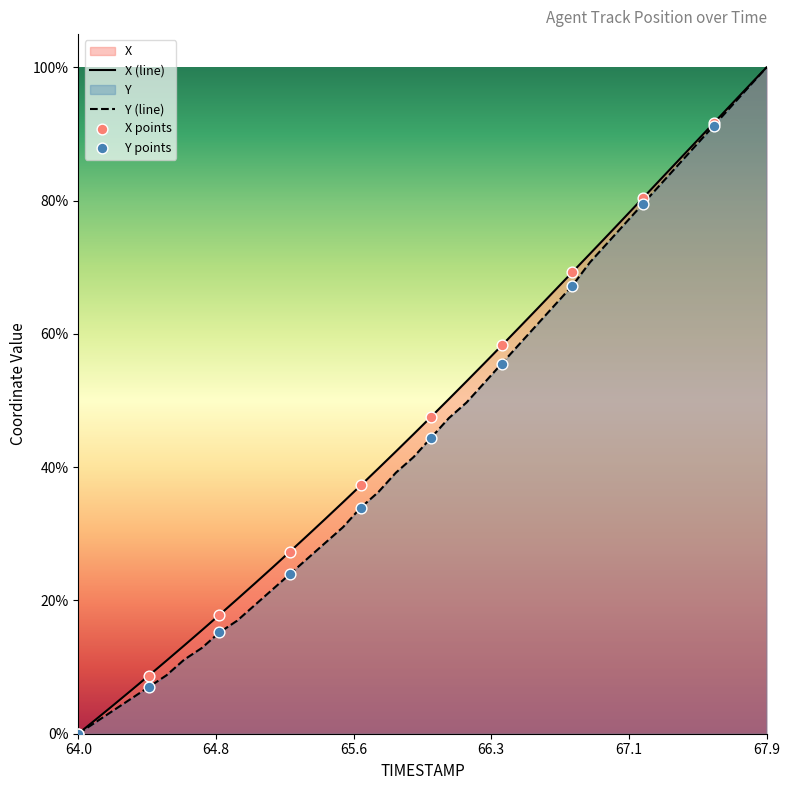

At how many categories does at least one series exceed 25?

28